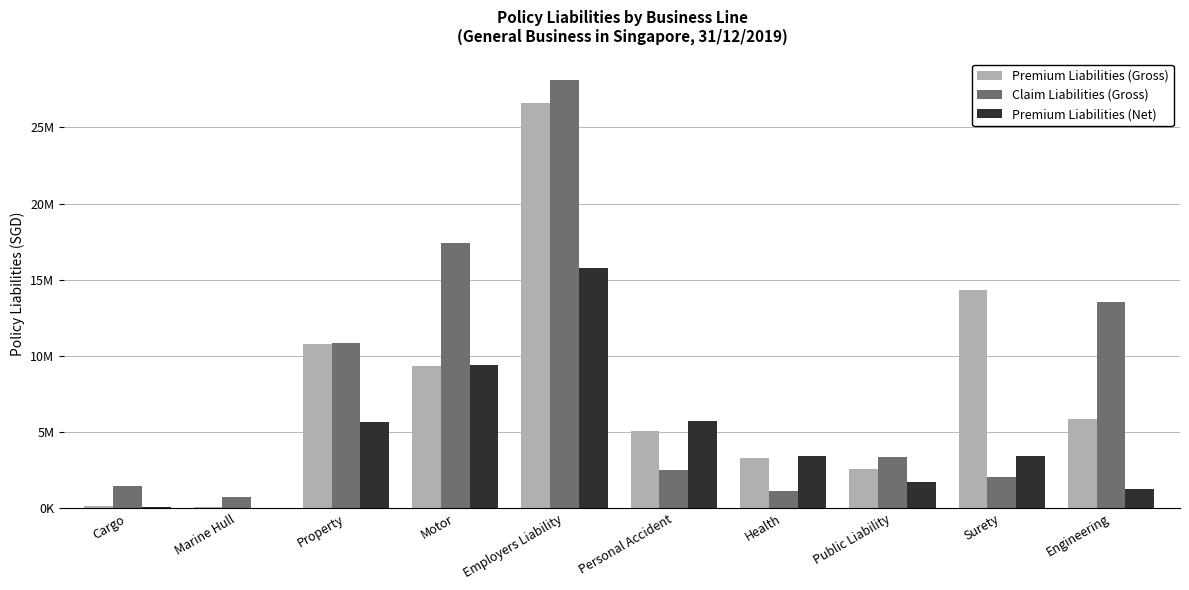

Reading left to right, list all the values displayed in this chart.

Premium Liabilities (Gross): 177614	77747	10763583	9334104	26600852	5081256	3327512	2580653	14296973	5879689
Claim Liabilities (Gross): 1455937	769546	10822488	17438140	28127847	2497865	1105262	3339832	2052258	13551600
Premium Liabilities (Net): 108202	24696	5698122	9438477	15743845	5722091	3420091	1728204	3450402	1286559